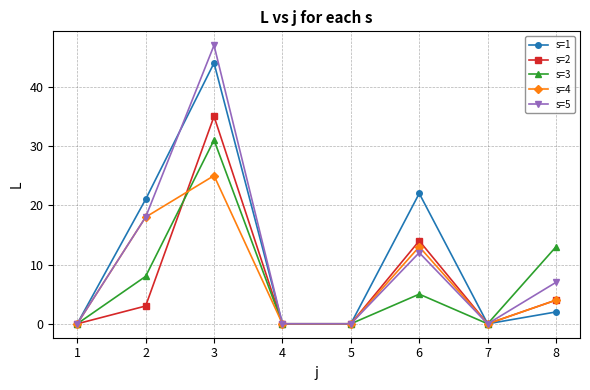

Is it true that s=3 equals 5 at 6?

True